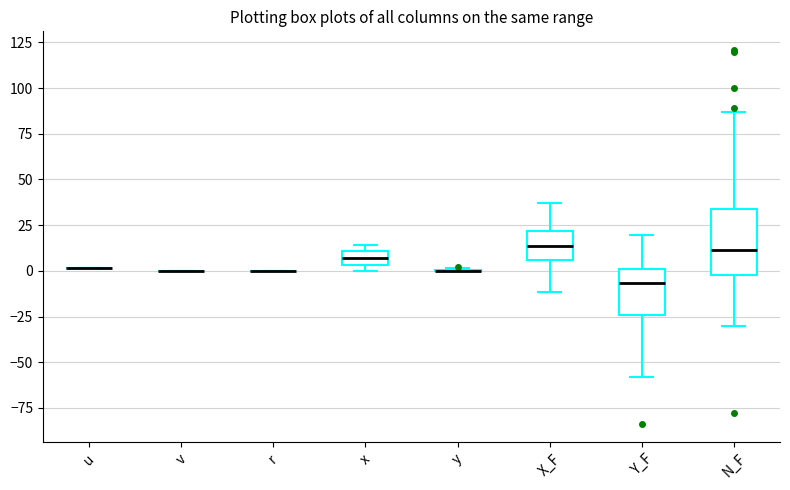

Which box is the tallest, from its lower edge to its upper edge?

N_F